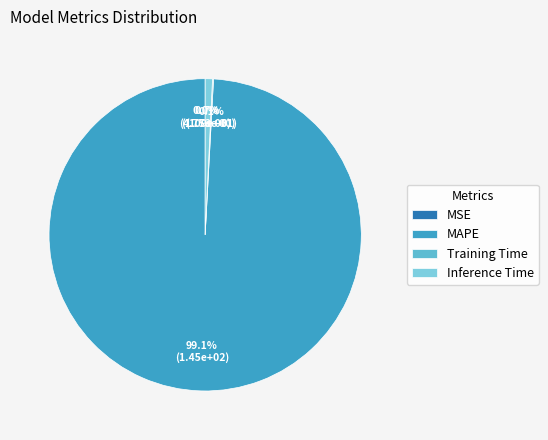

Rank the categories by value from lowest to highest.

MSE, Training Time, Inference Time, MAPE